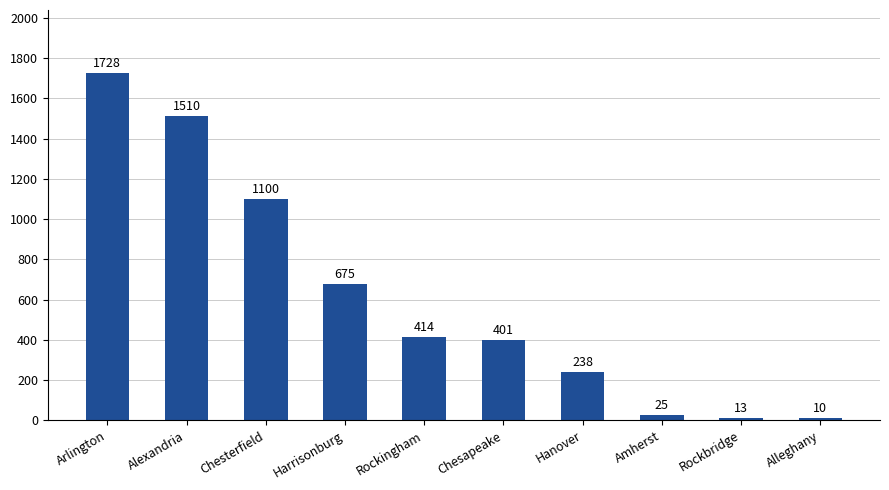

What is the sum of the values at Rockingham and Arlington?

2142